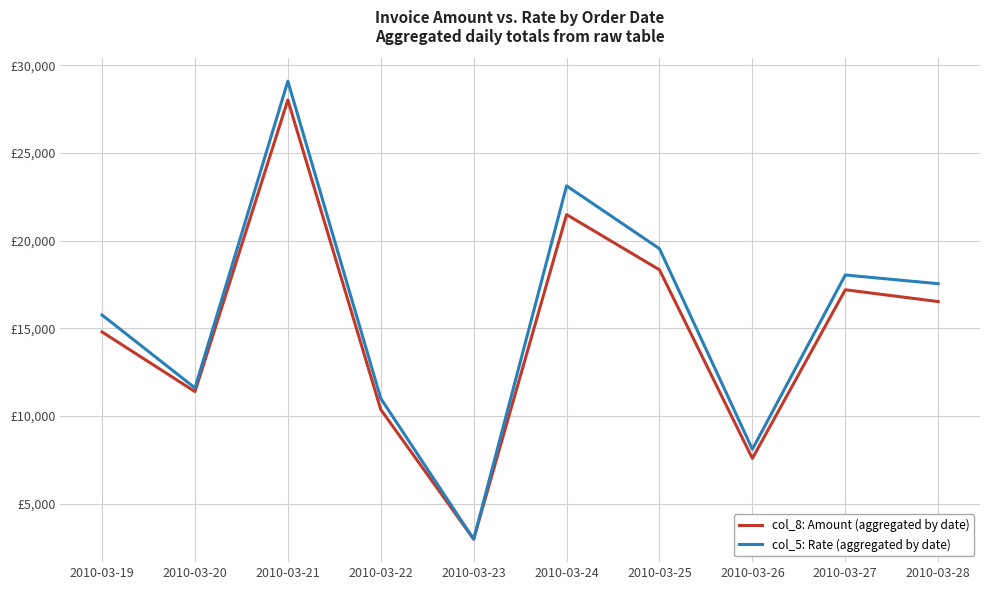

What is the sum of all col_8: Amount (aggregated by date) values?

148675.0